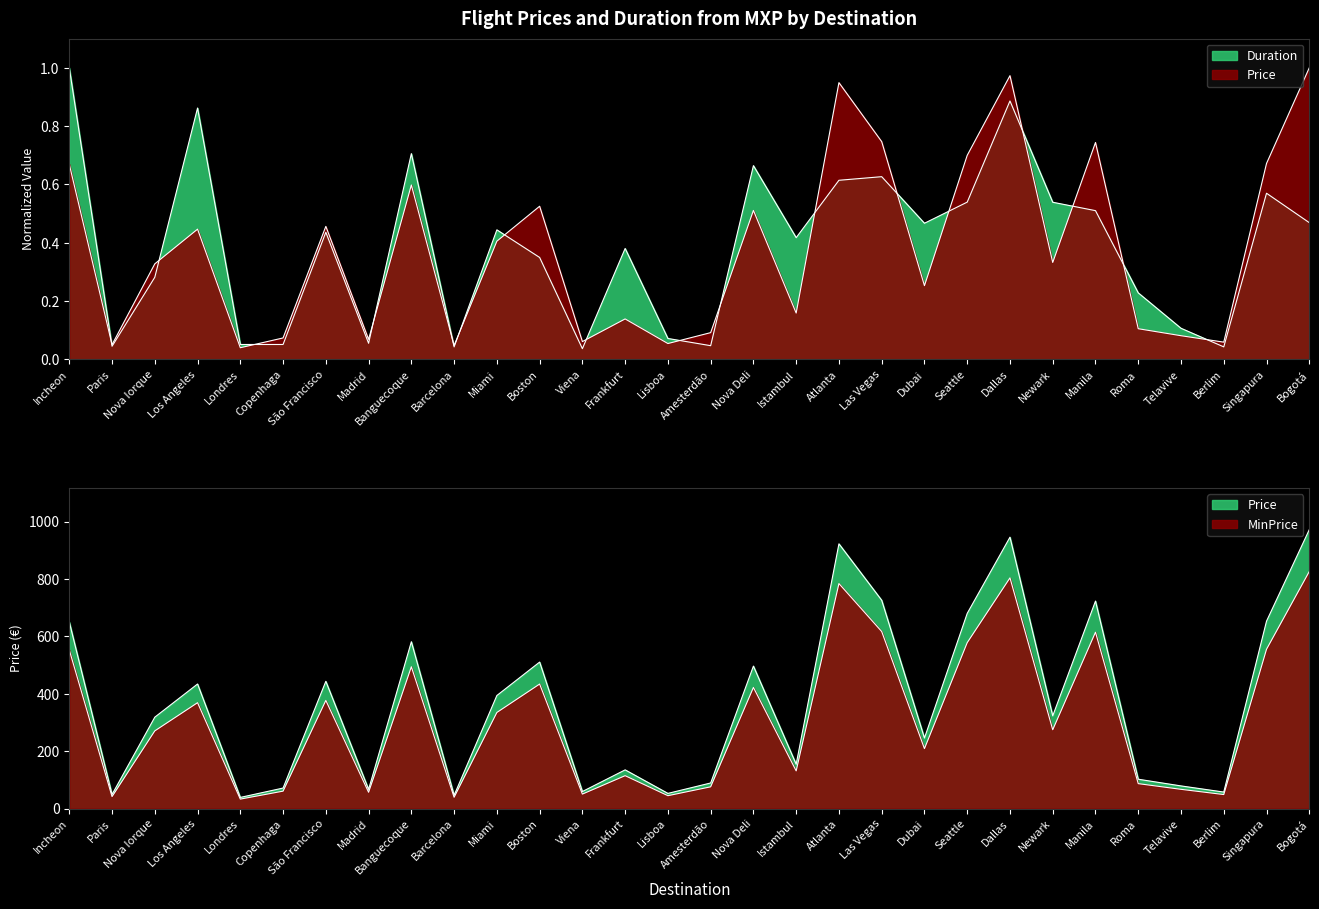

True or false: MinPrice has more than 2 points higher than both neighbors.

True